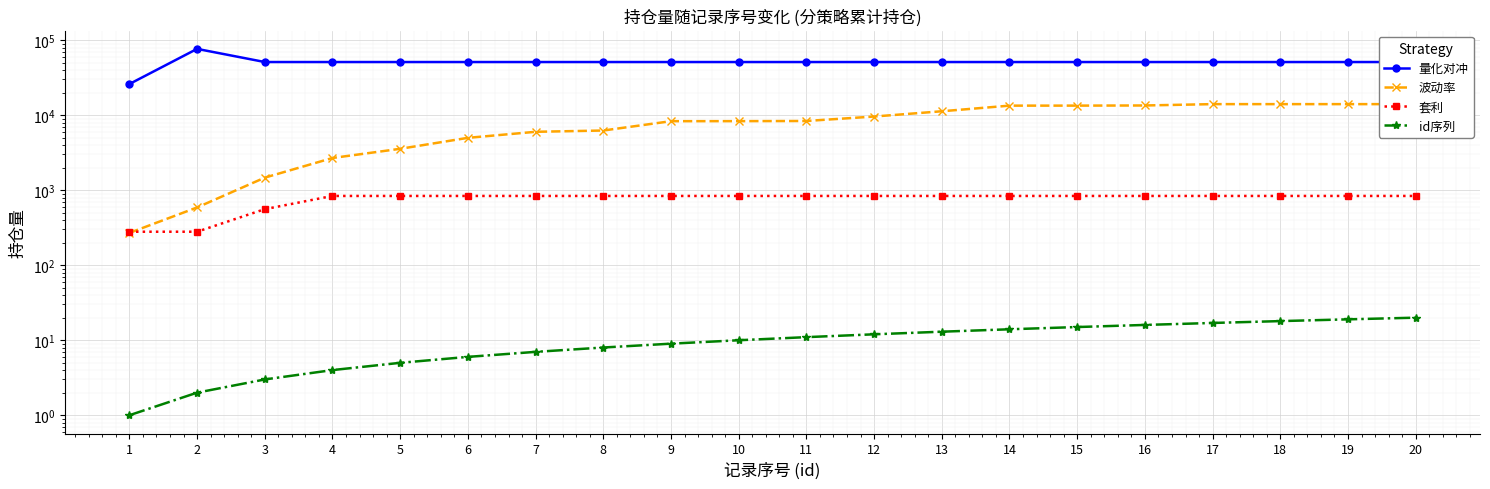

Reading left to right, what are all the values shown in this chart?

量化对冲: 1=26100	2=76800	3=51300	4=51300	5=51300	6=51300	7=51300	8=51300	9=51300	10=51300	11=51300	12=51300	13=51300	14=51300	15=51300	16=51300	17=51300	18=51300	19=51300	20=51300
波动率: 1=270	2=590	3=1474	4=2694	5=3572	6=5001	7=6021	8=6262	9=8342	10=8352	11=8392	12=9622	13=11311	14=13442	15=13452	16=13512	17=14082	18=14082	19=14082	20=14082
套利: 1=280	2=280	3=560	4=840	5=840	6=840	7=840	8=840	9=840	10=840	11=840	12=840	13=840	14=840	15=840	16=840	17=840	18=840	19=840	20=840
id序列: 1=1	2=2	3=3	4=4	5=5	6=6	7=7	8=8	9=9	10=10	11=11	12=12	13=13	14=14	15=15	16=16	17=17	18=18	19=19	20=20